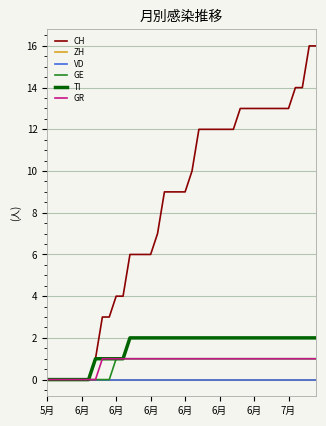

List the series in order of their peak value, lowest first.

ZH, VD, GE, GR, TI, CH